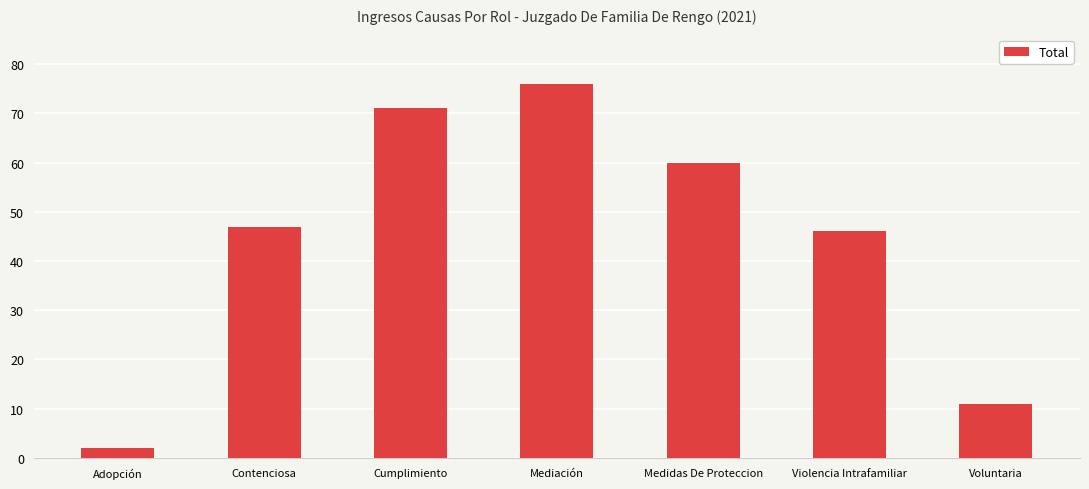

What is the value of the 2nd bar from the left?

47